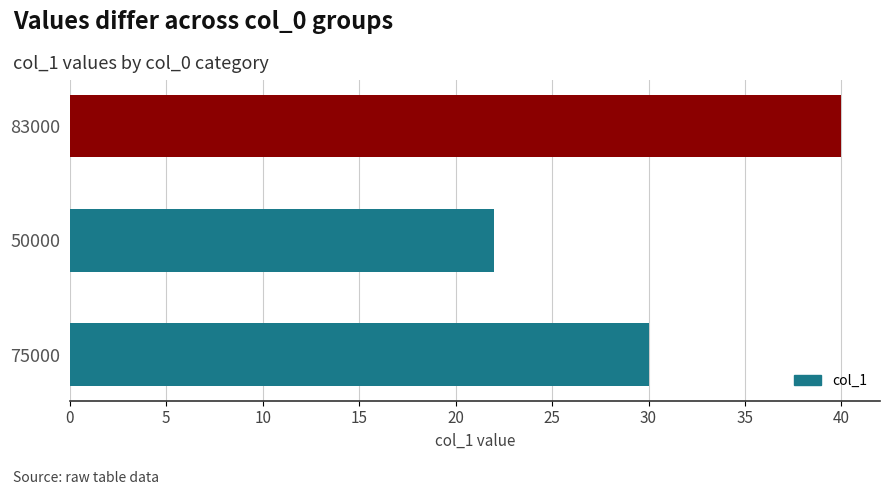

What is the ratio of the value at 83000 to the value at 75000?

1.3